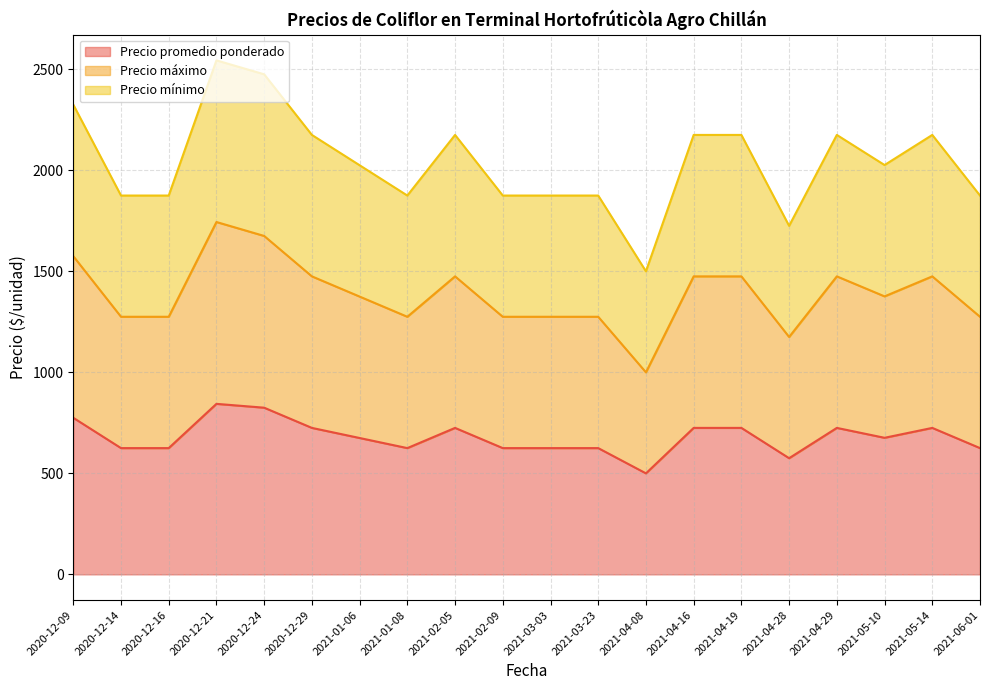

Does the chart have visible grid lines?

Yes